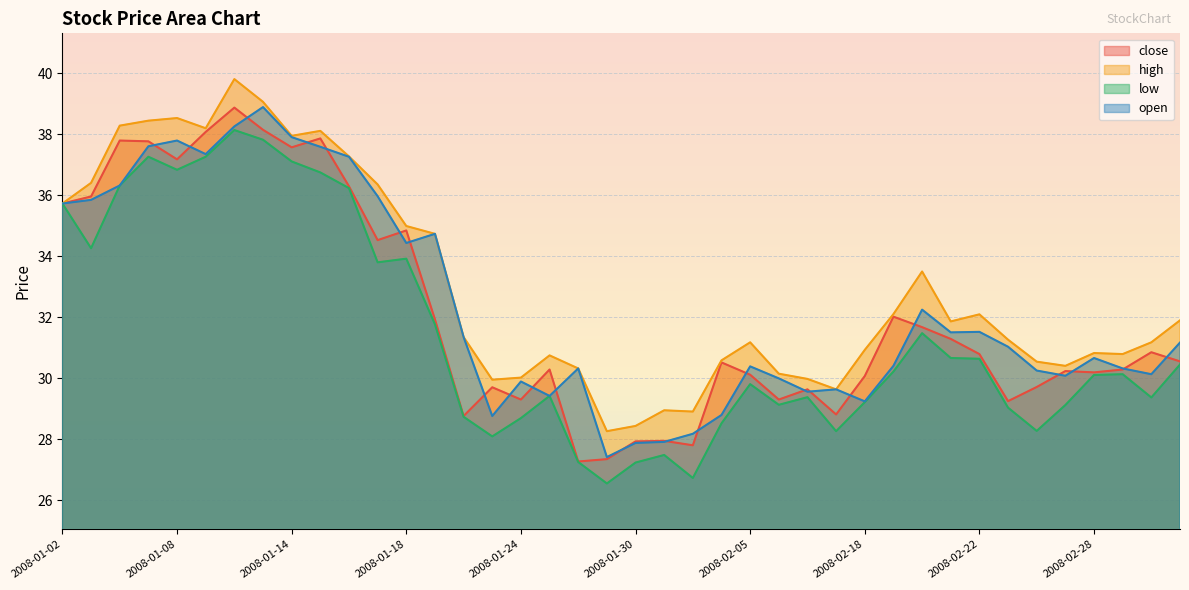

Where is the first local minimum for open?

2008-01-09